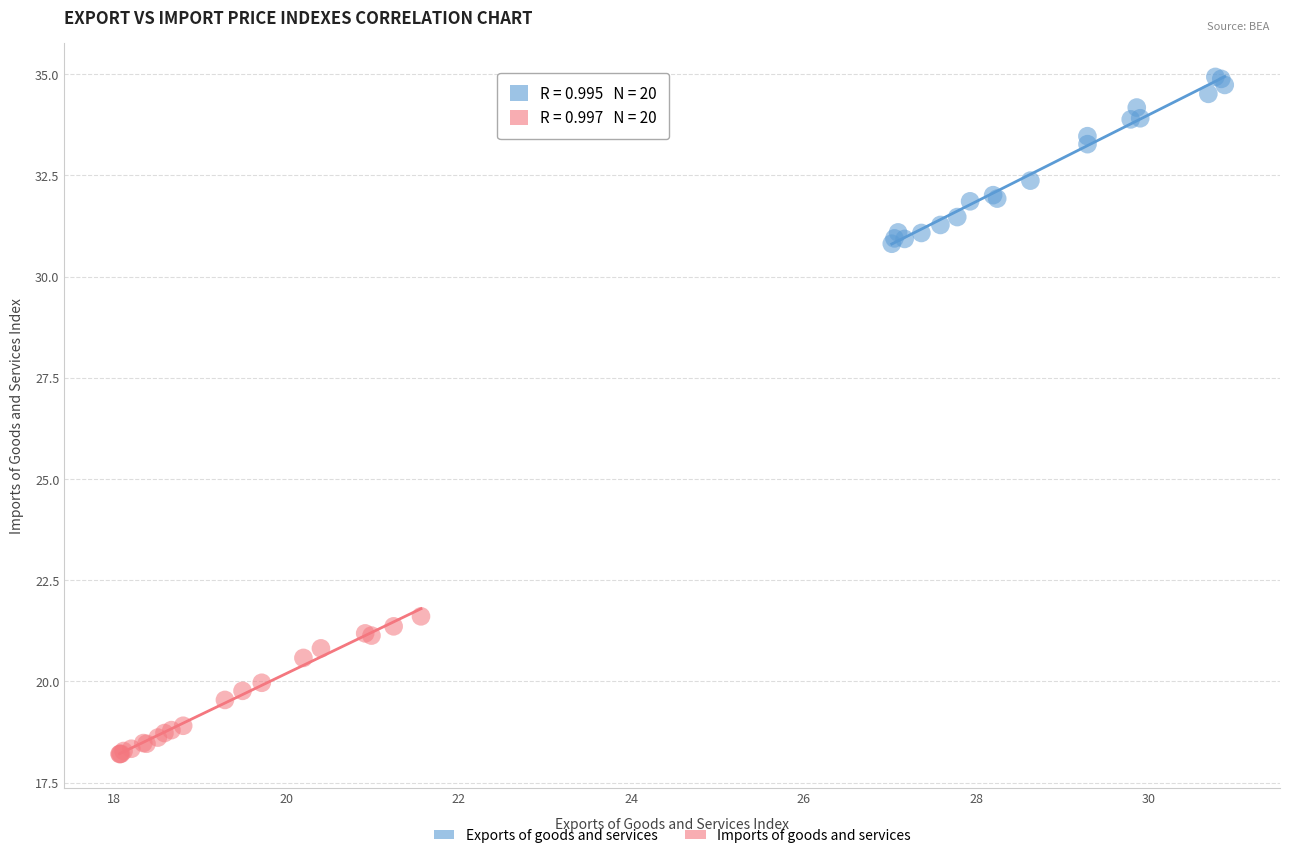

Which series reaches the minimum Y coordinate?

Imports of goods and services